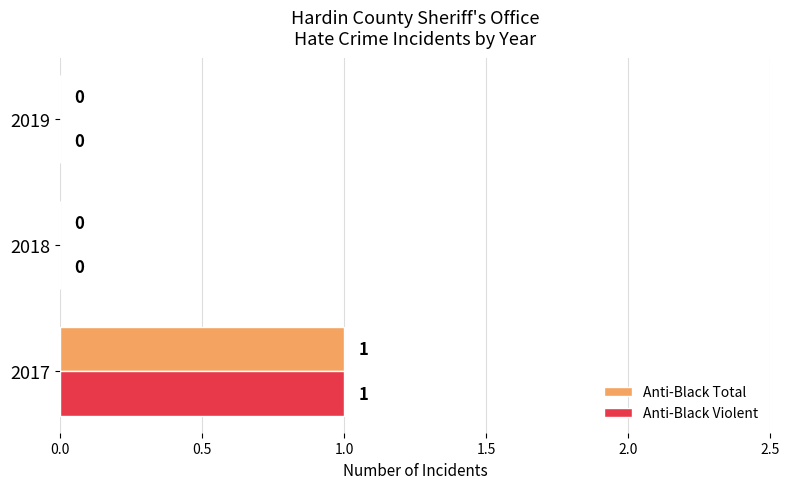

True or false: Anti-Black Total has a value of 0 at 2018.

True